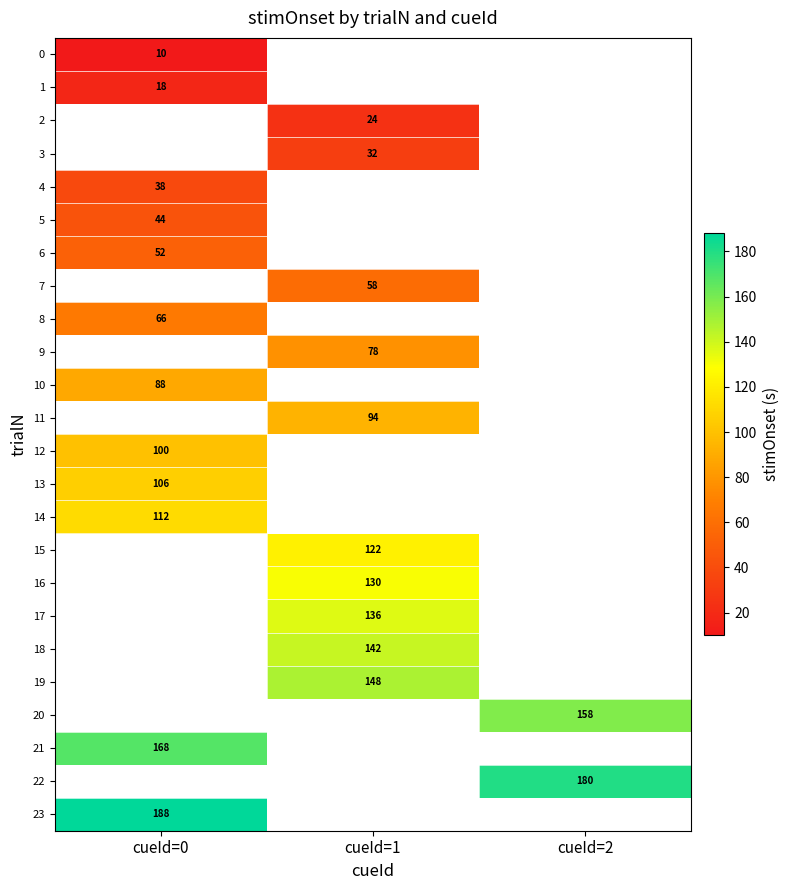

The 1 series shows 25 at cueId=0. True or false?

False